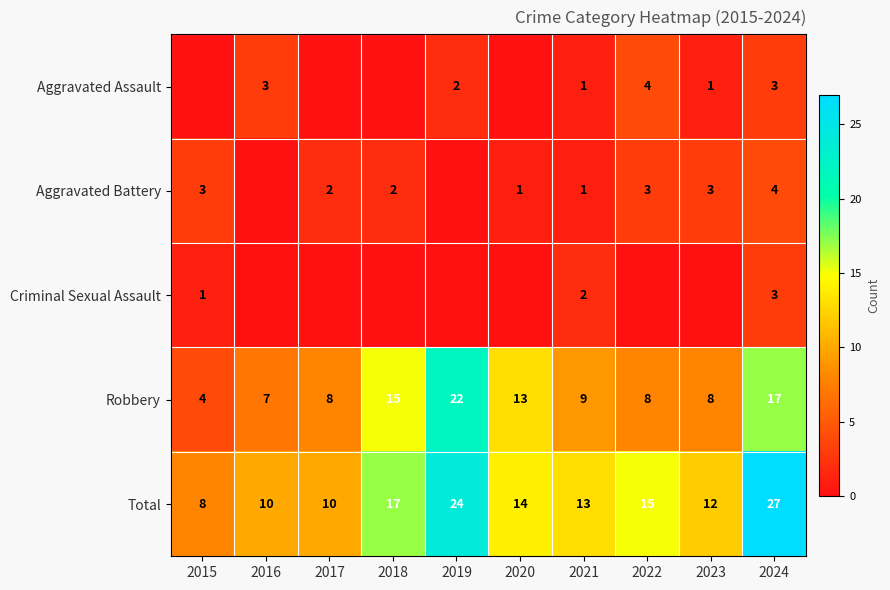

Is it true that Criminal Sexual Assault equals 1 at 2021?

False